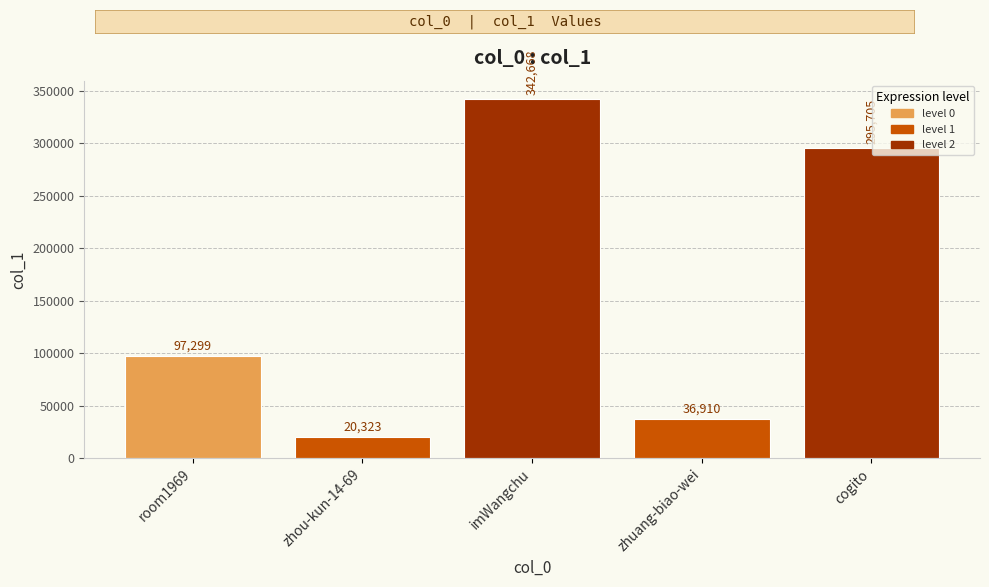

Does the chart contain stacked bars?

No